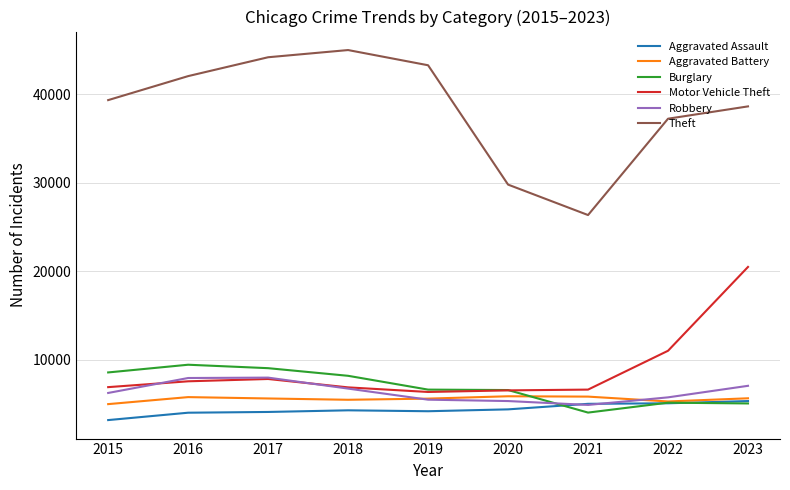

At which label does Burglary reach its minimum?

2021